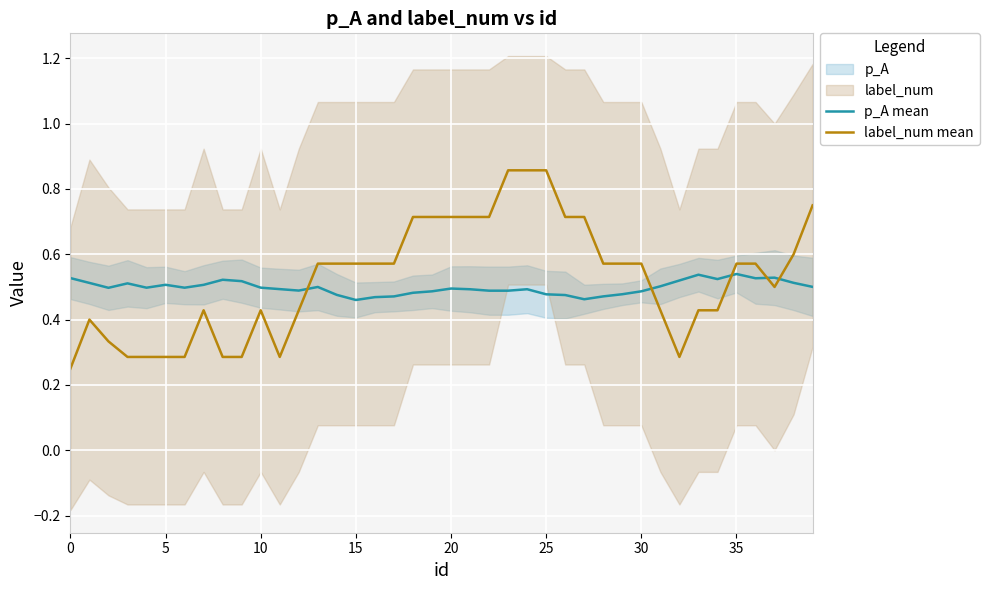

Where do p_A mean and label_num mean first cross each other?

12 and 13